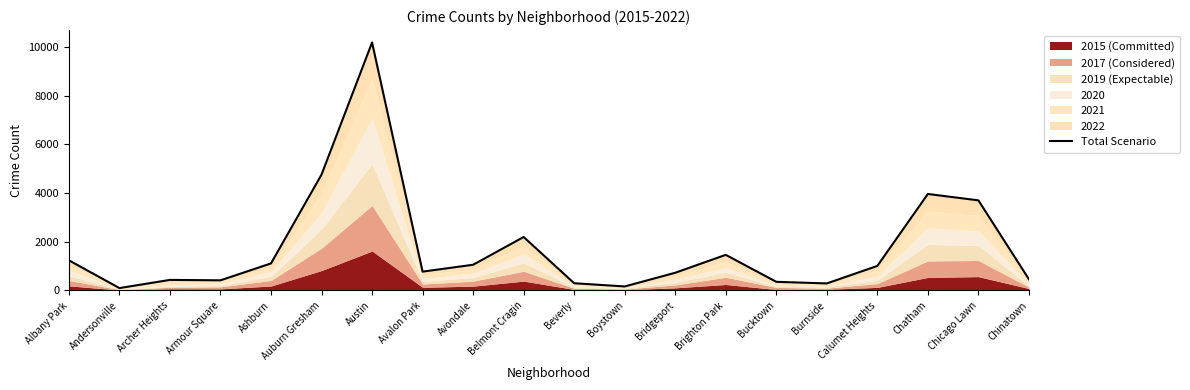

List the labels in order of value, largest first.

Austin, Auburn Gresham, Chatham, Chicago Lawn, Belmont Cragin, Brighton Park, Albany Park, Ashburn, Avondale, Calumet Heights, Avalon Park, Bridgeport, Chinatown, Archer Heights, Armour Square, Bucktown, Beverly, Burnside, Boystown, Andersonville